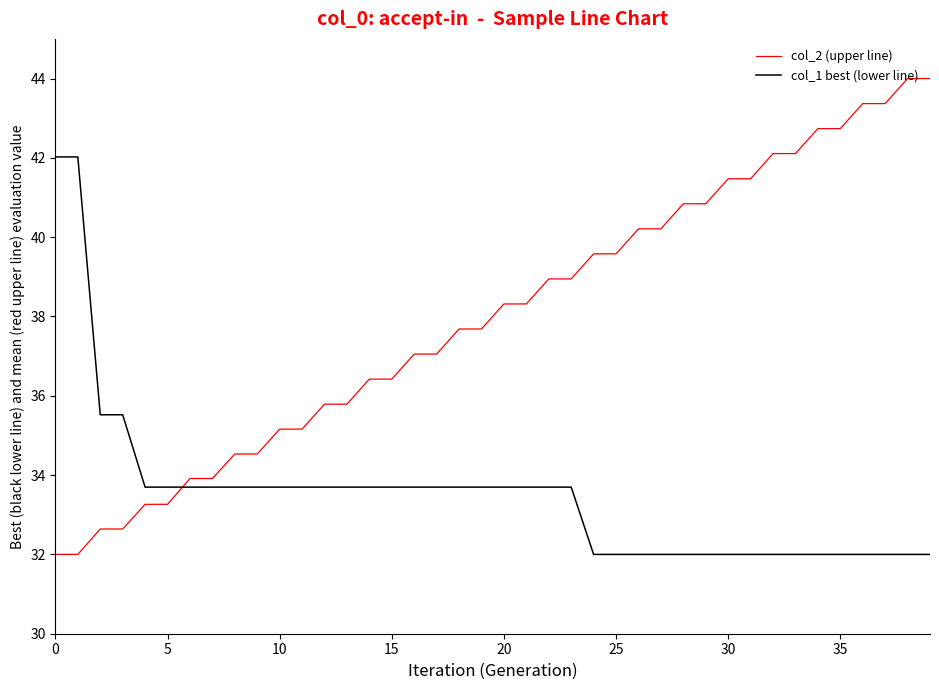

What is the greatest value displayed?

44.0